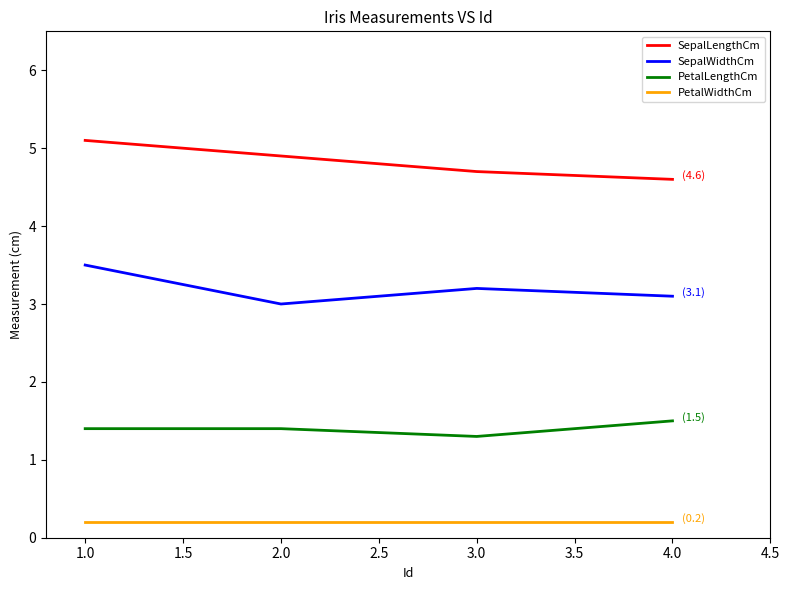

What is the sum of all SepalWidthCm values?

12.8